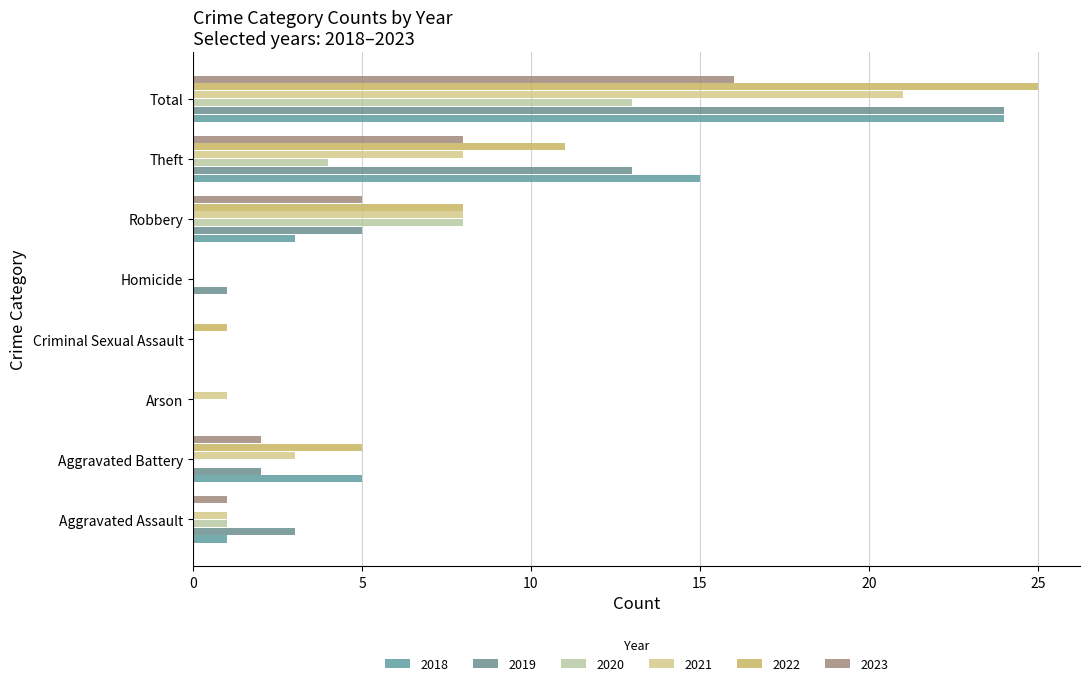

What is the value of the 2019 bar at the 5th from the left?

1